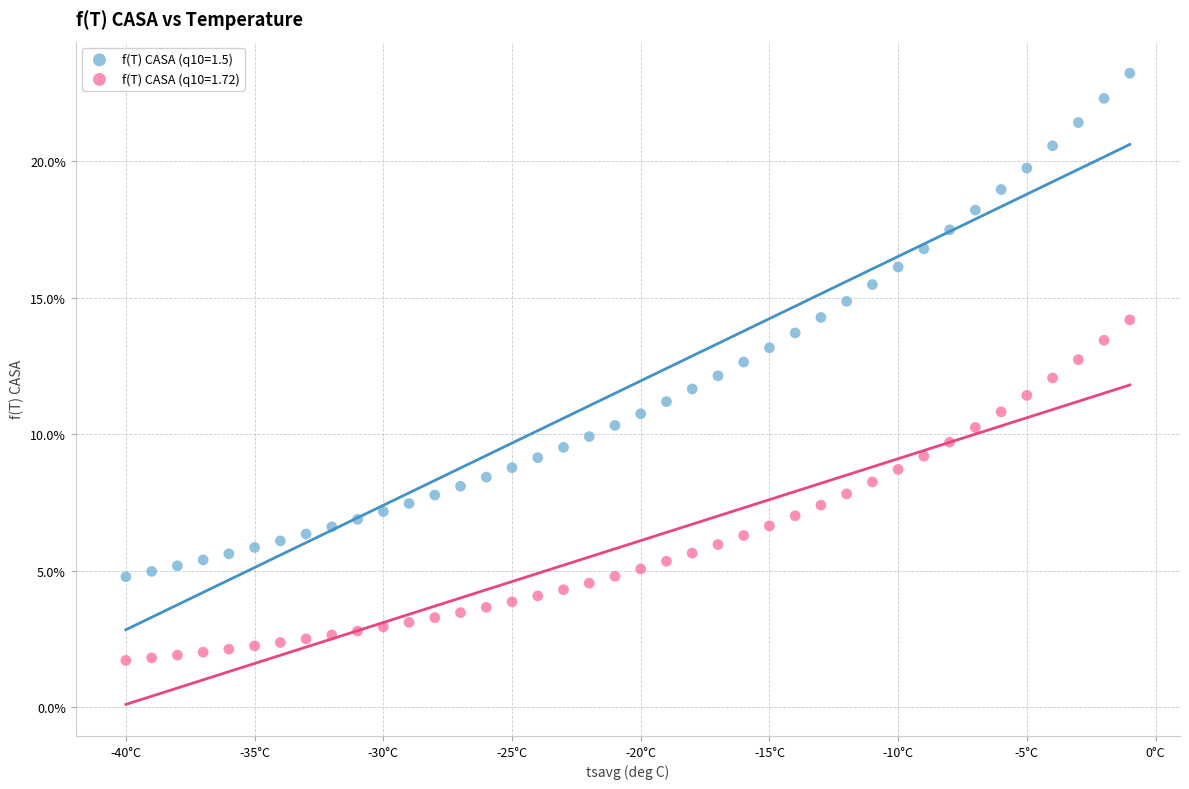

What are all the series names shown in the legend?

f(T) CASA (q10=1.5), f(T) CASA (q10=1.72)